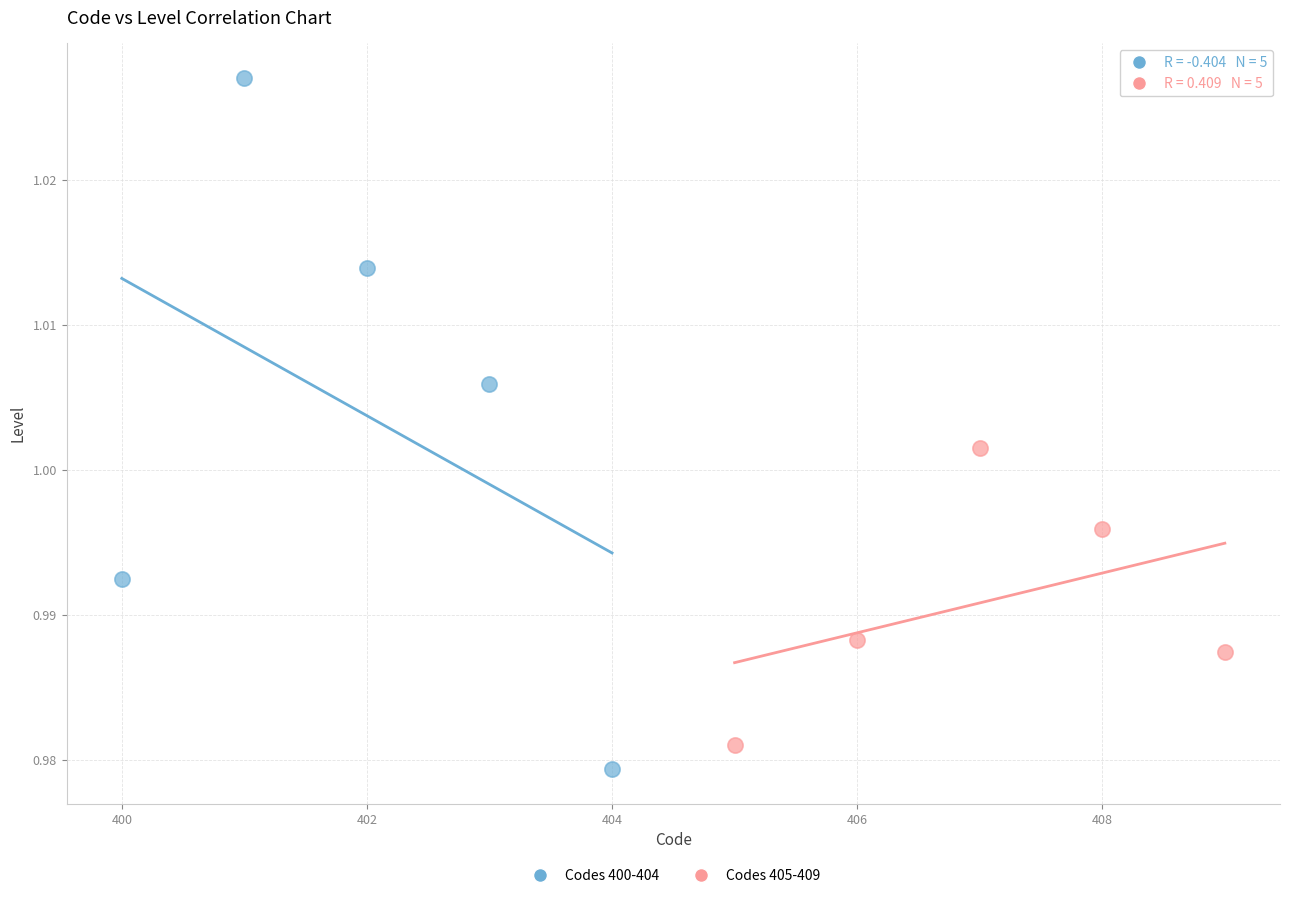

Which series contains the lowest Y value?

Codes 400-404